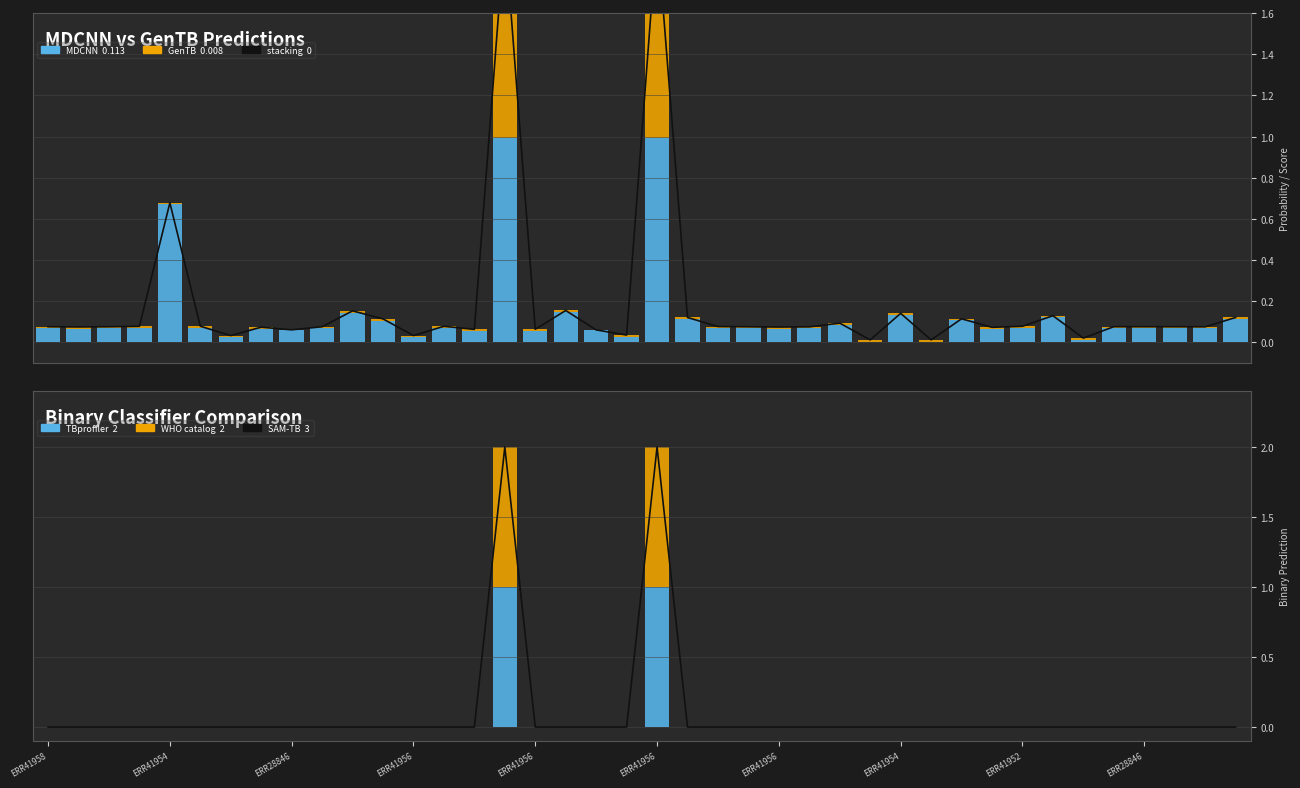

Rank the series by their maximum value, from highest to lowest.

SAM-TB, stacking, GenTB, TBprofiler, WHO catalog, MDCNN